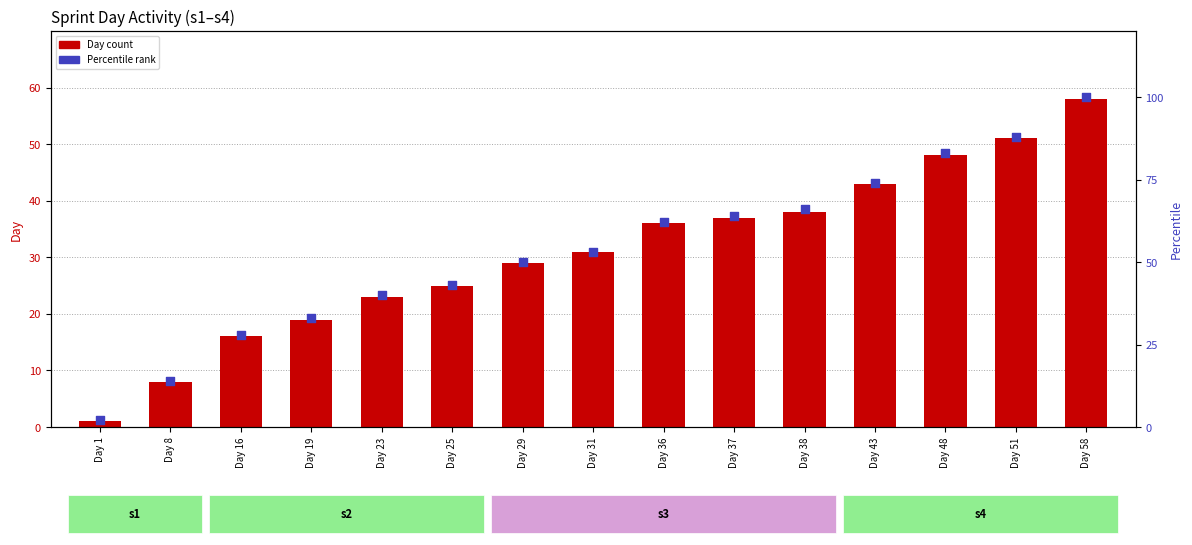

What is the total value across all series at Day 31?

84